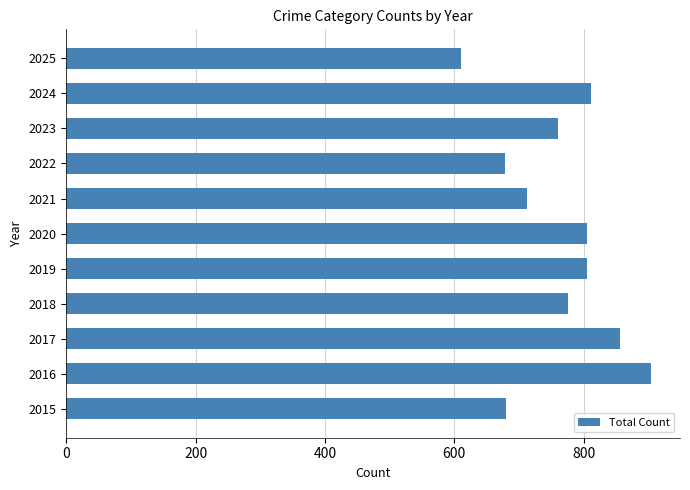

Are the bars grouped side by side (vs. stacked)?

No